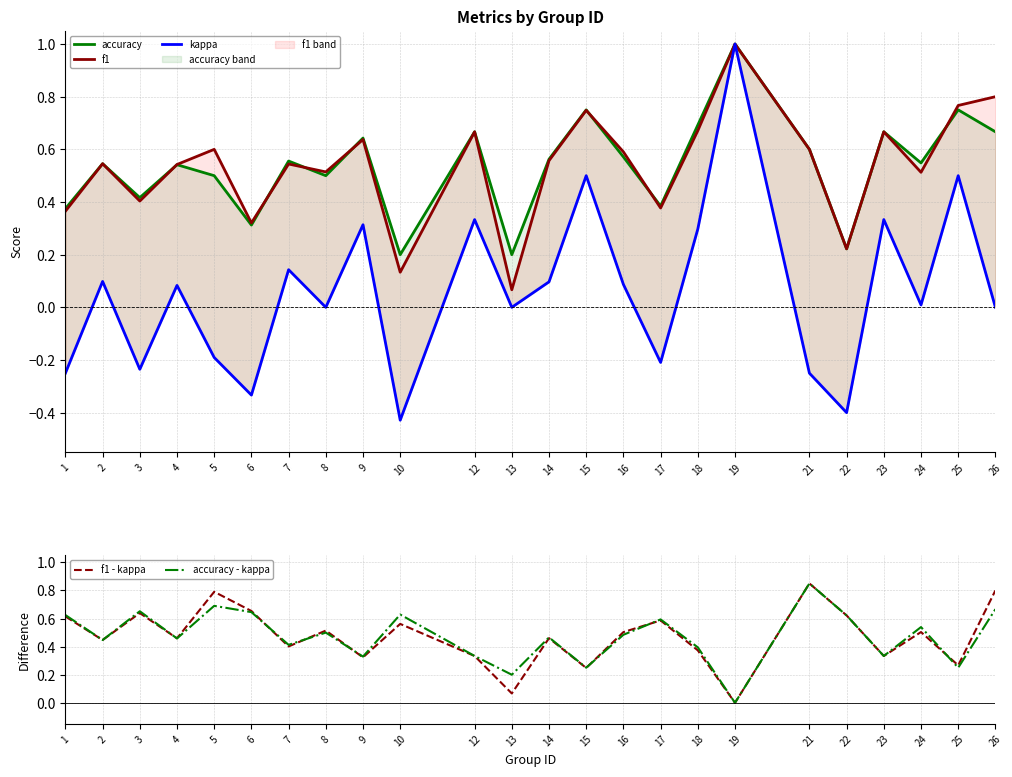

What are all the series names shown in the legend?

accuracy, f1, kappa, f1 - kappa, accuracy - kappa